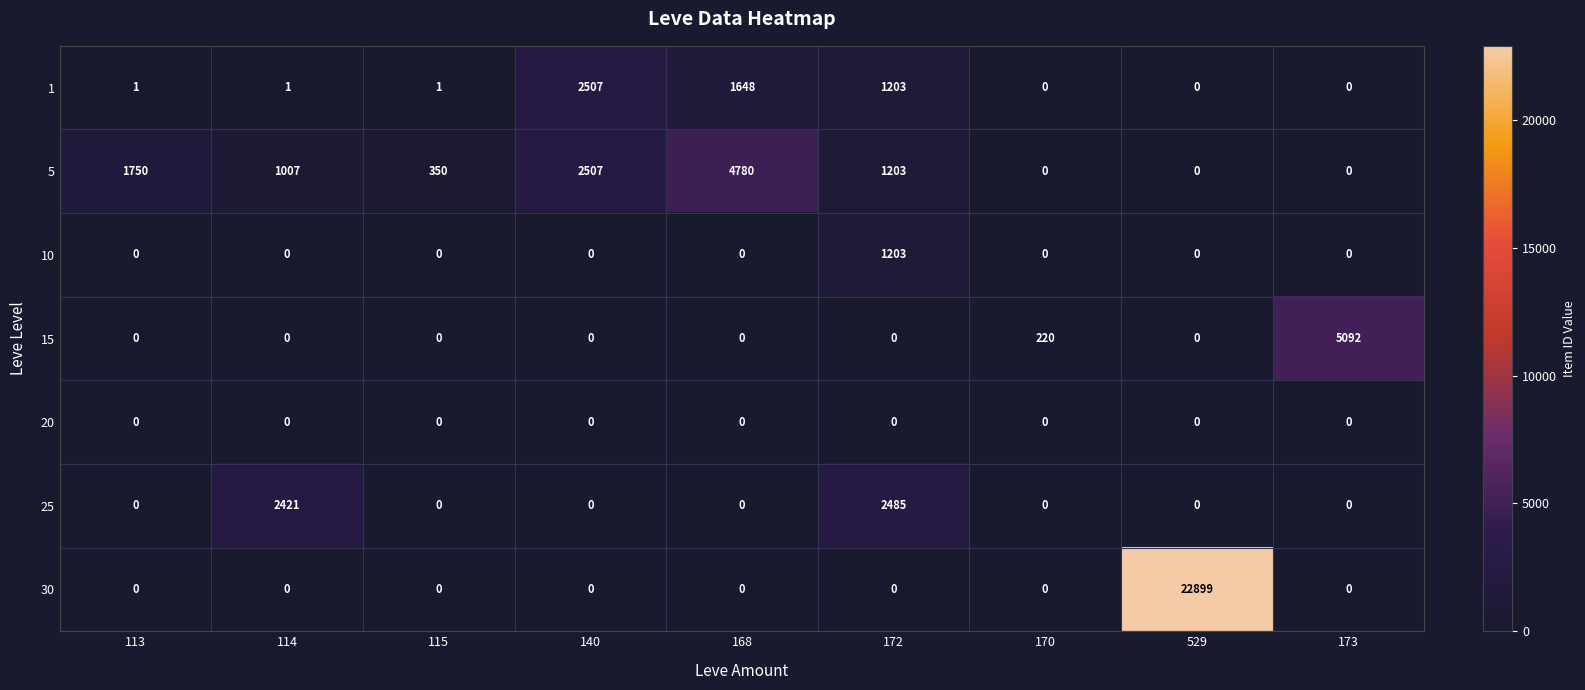

At which label is 1 closest to 1253?

172